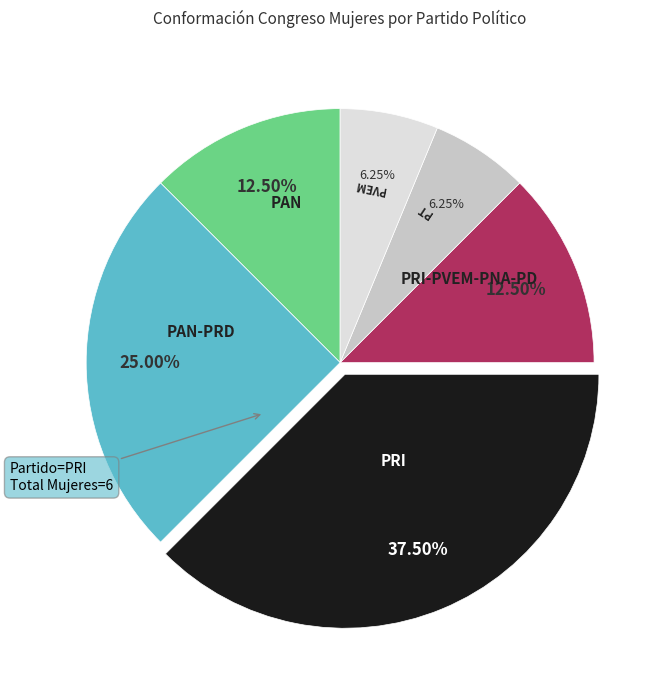

How many segments does this pie chart have?

6